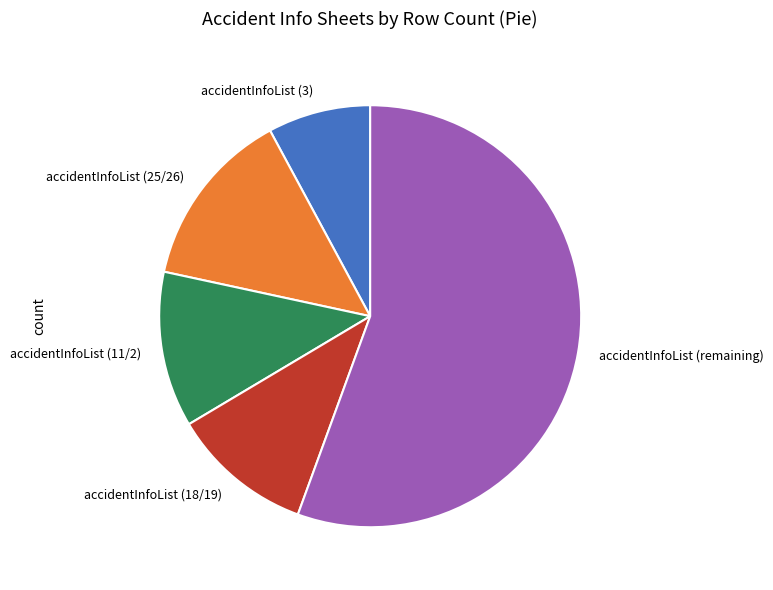

Which category has the smallest portion of the pie?

accidentInfoList (3)